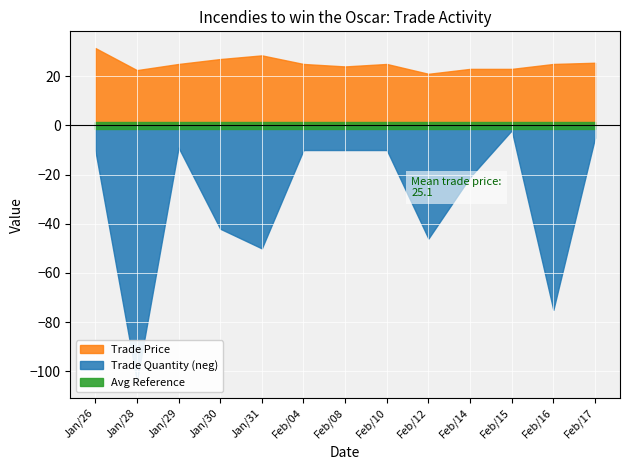

How many values in the trade price series are below 25?

5